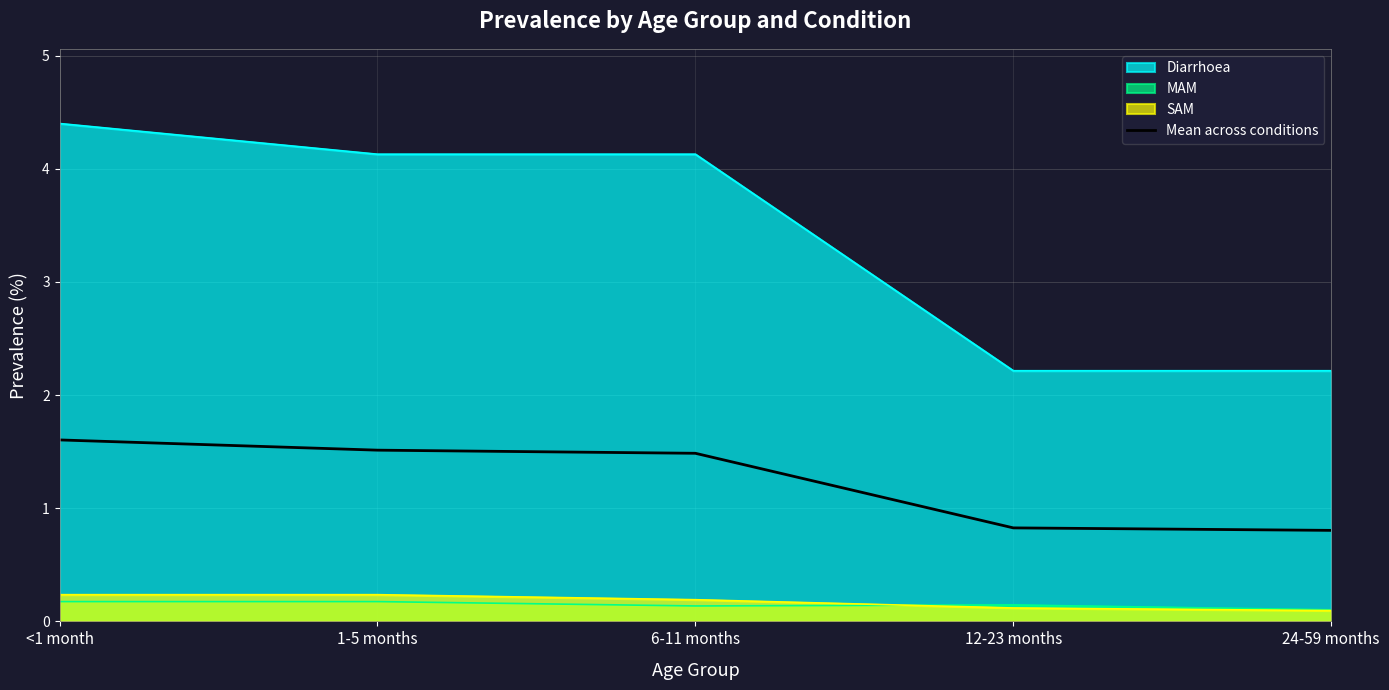

What is the difference between the values at 6-11 months and 24-59 months?

0.7